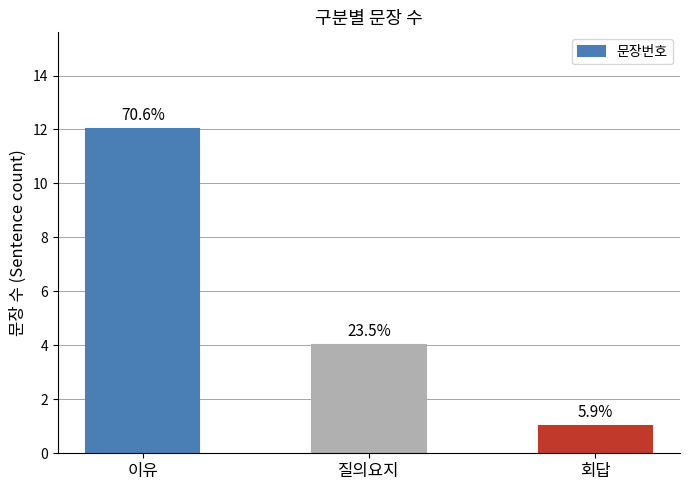

Reading left to right, extract all data points from this chart.

이유=12	질의요지=4	회답=1